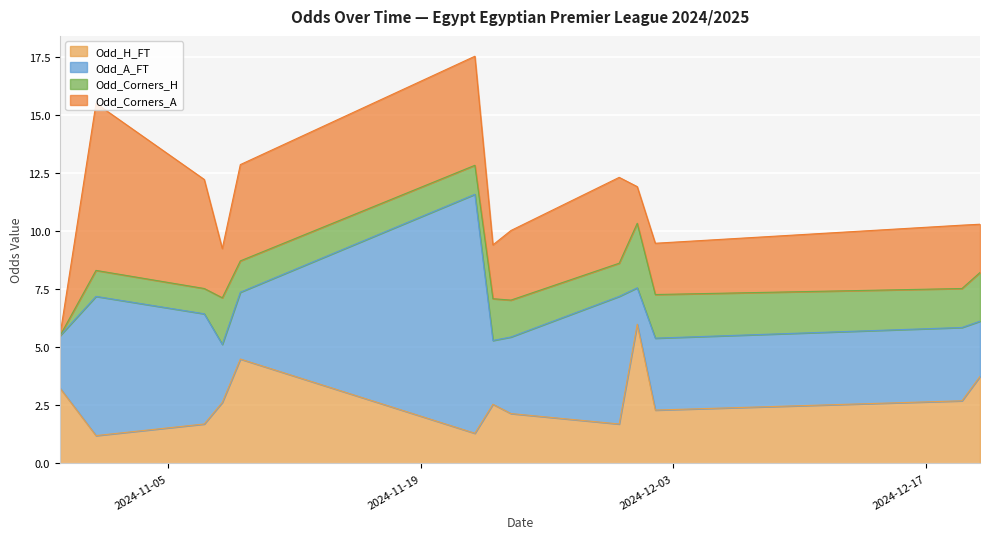

What is the label of the 6th point from the left?

2024-11-22